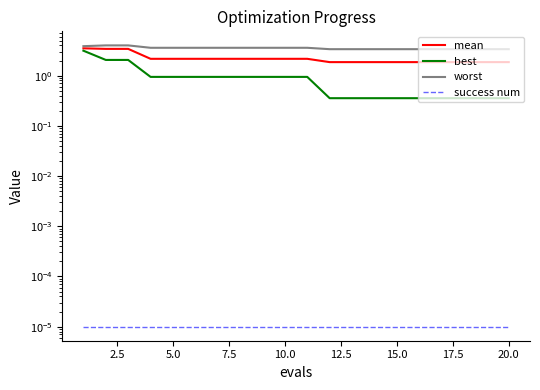

What is the value of the best point at the 10th from the left?

0.9